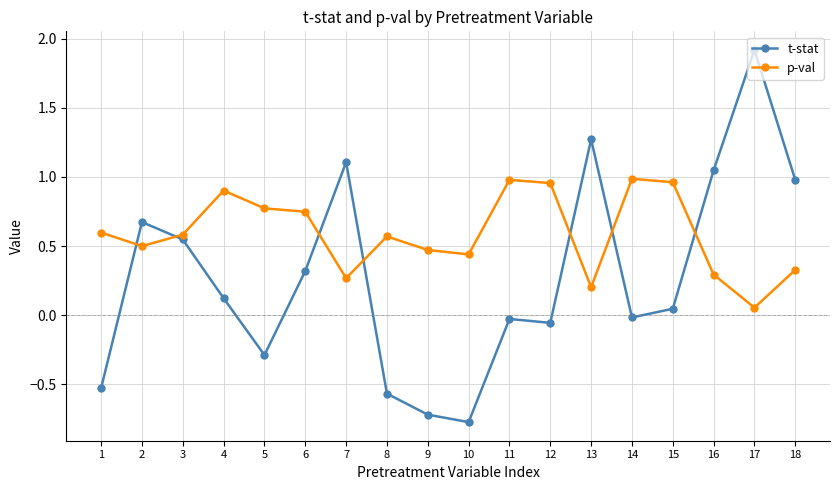

Where is the first local maximum for p-val?

4